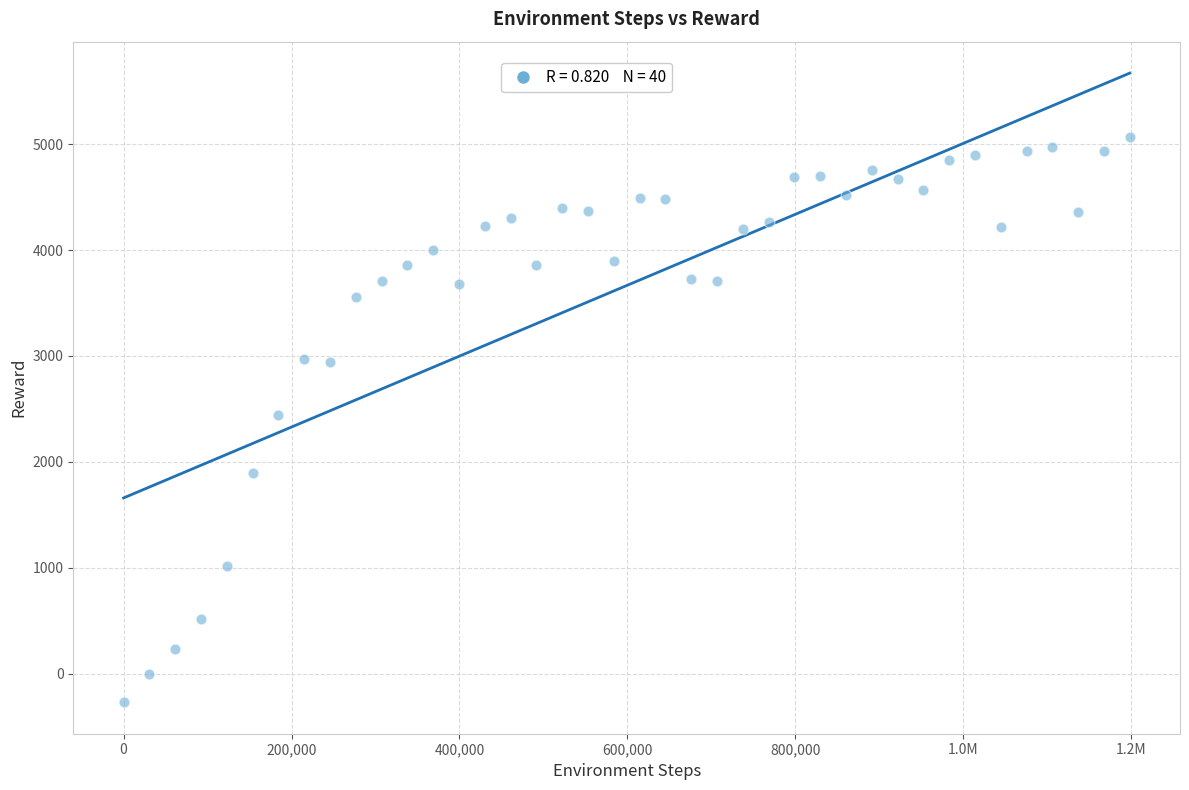

What is the range of X values (max minus min)?

1198080.0